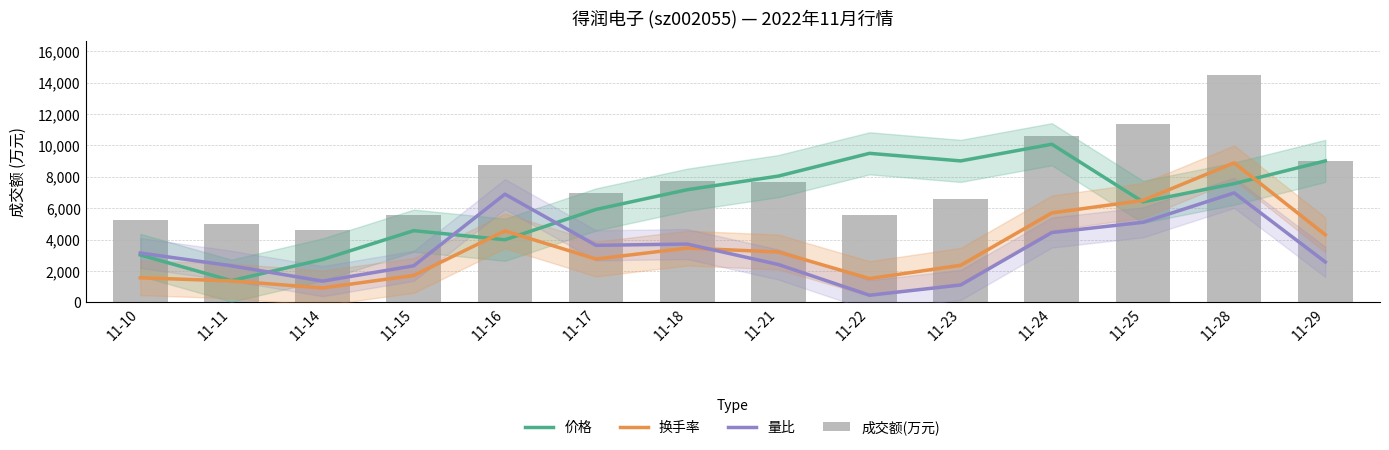

Rank the categories by 换手率 value from highest to lowest.

11-28, 11-25, 11-24, 11-16, 11-29, 11-18, 11-21, 11-17, 11-23, 11-15, 11-10, 11-22, 11-11, 11-14